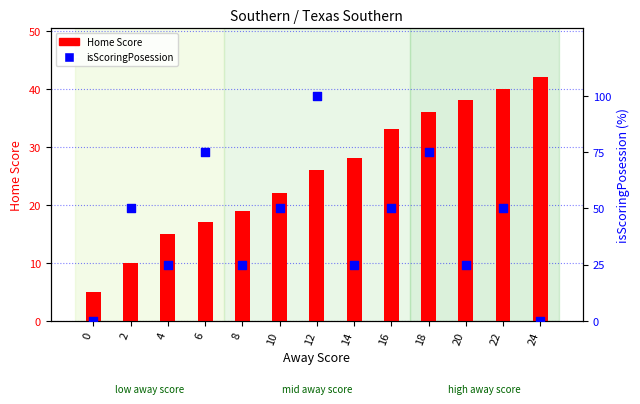

At how many categories does at least one series exceed 17?

12